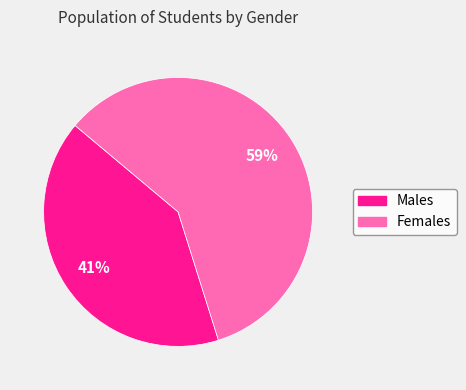

Is there a majority slice in this chart?

Yes